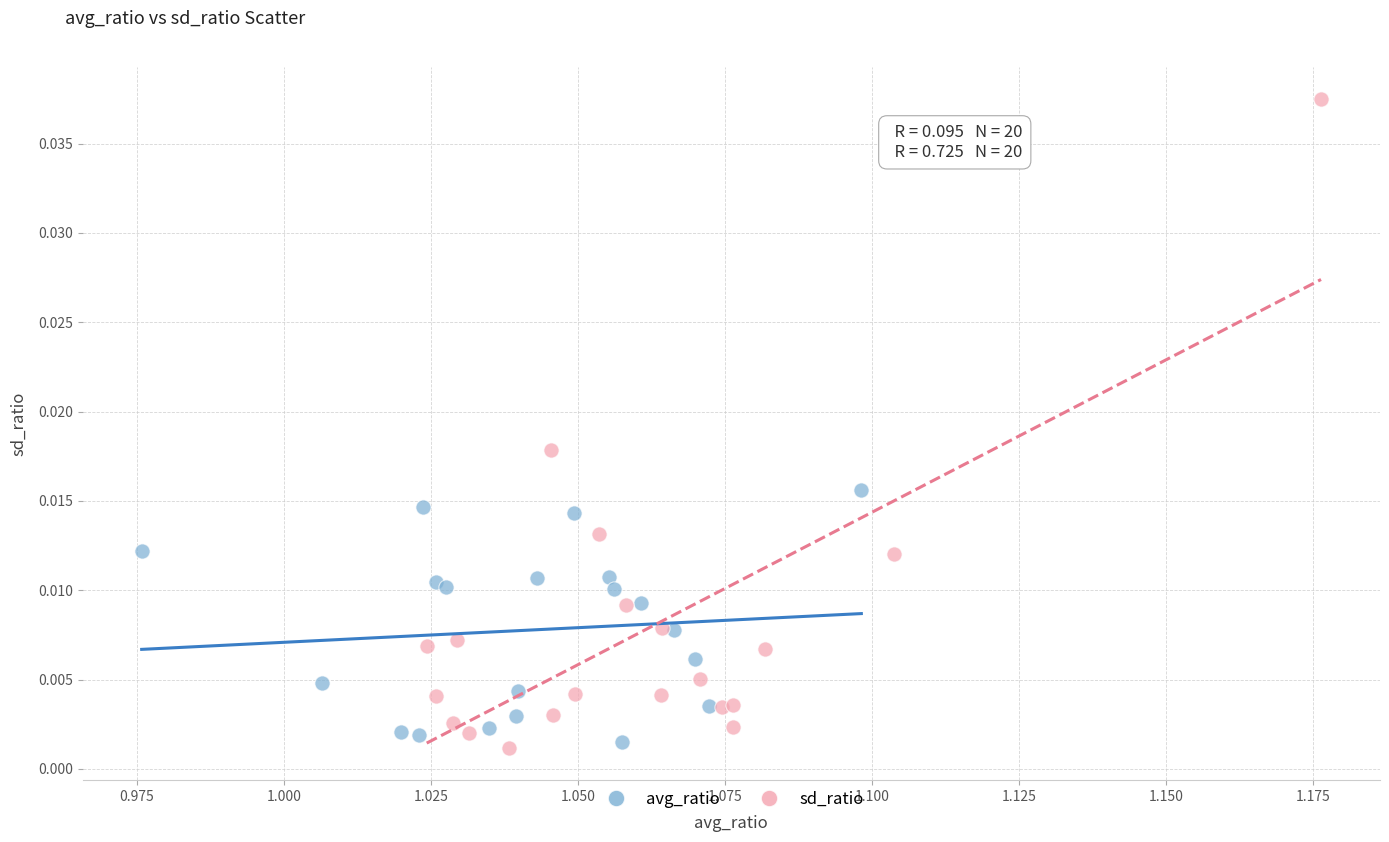

Which series contains the lowest Y value?

sd_ratio